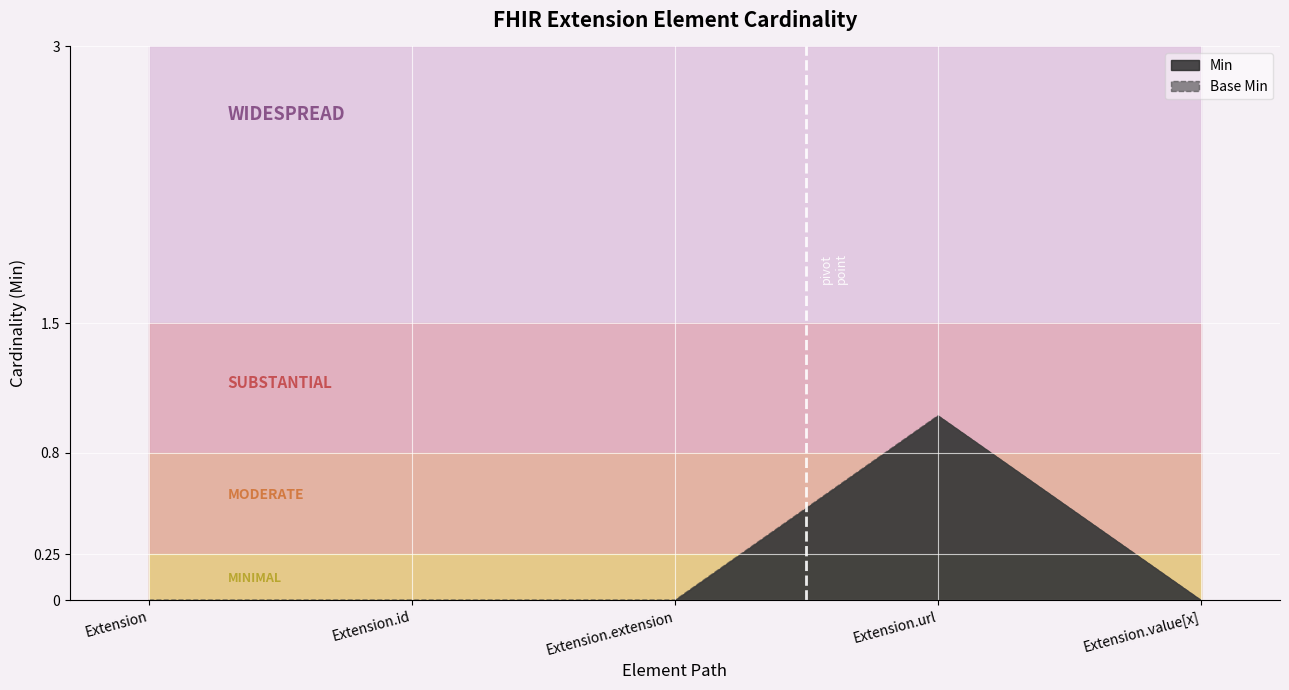

The value of Base Min at Extension.id is 0. True or false?

False